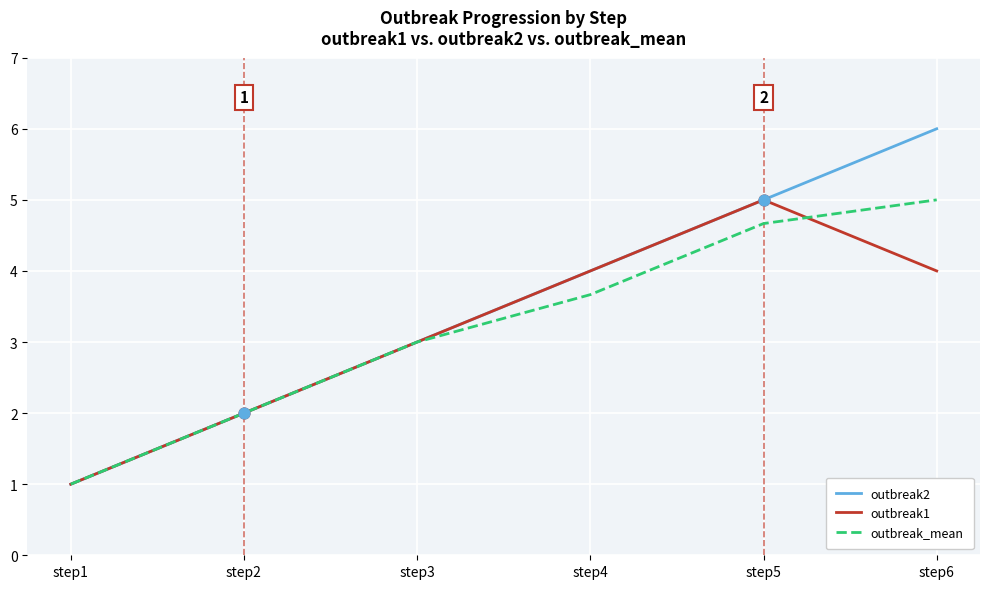

Is the value of outbreak1 at step1 greater than the value of outbreak_mean at step2?

No